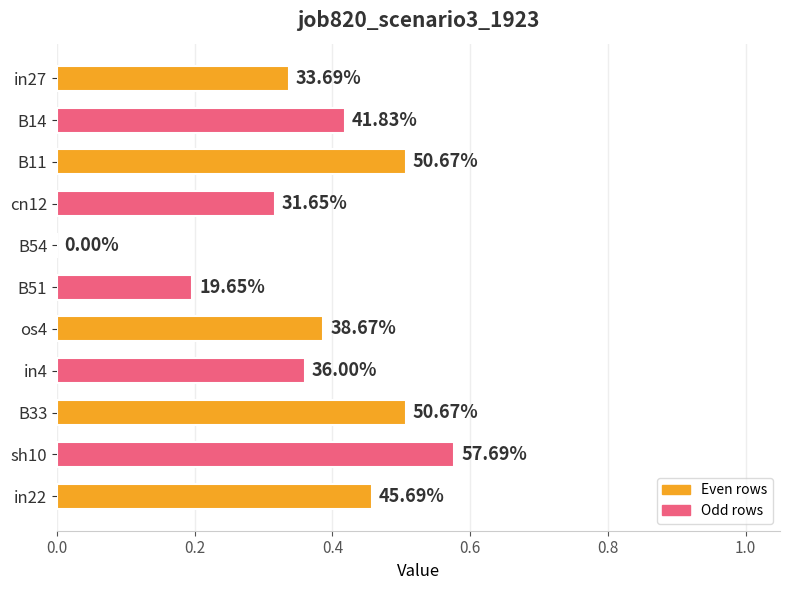

Are the bars horizontal?

Yes